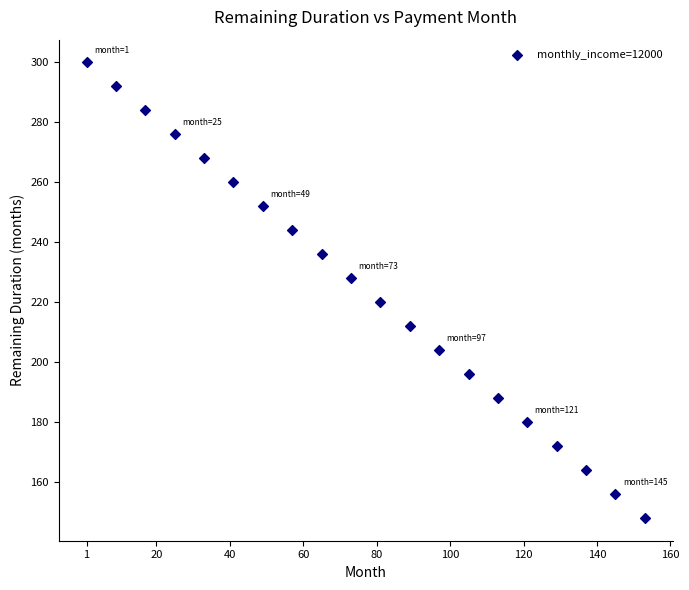

What is the range of Y values (max minus min)?

152